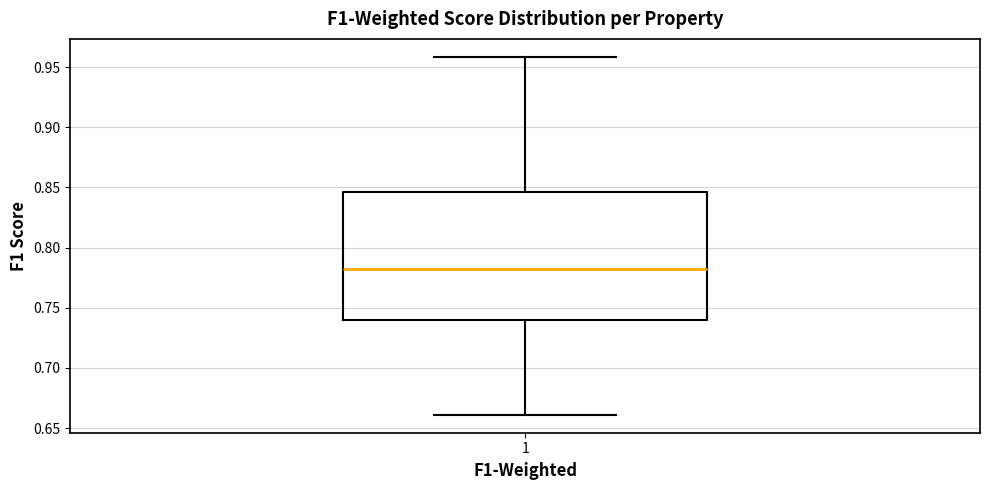

Read this box plot against the y-axis: the position of the median line, the range covered by the box, and the ends of both whiskers. The values are not printed on the chart, so give them approximately, as read against the axis.

median 0.780, box 0.740 to 0.845, whiskers 0.660 to 0.960